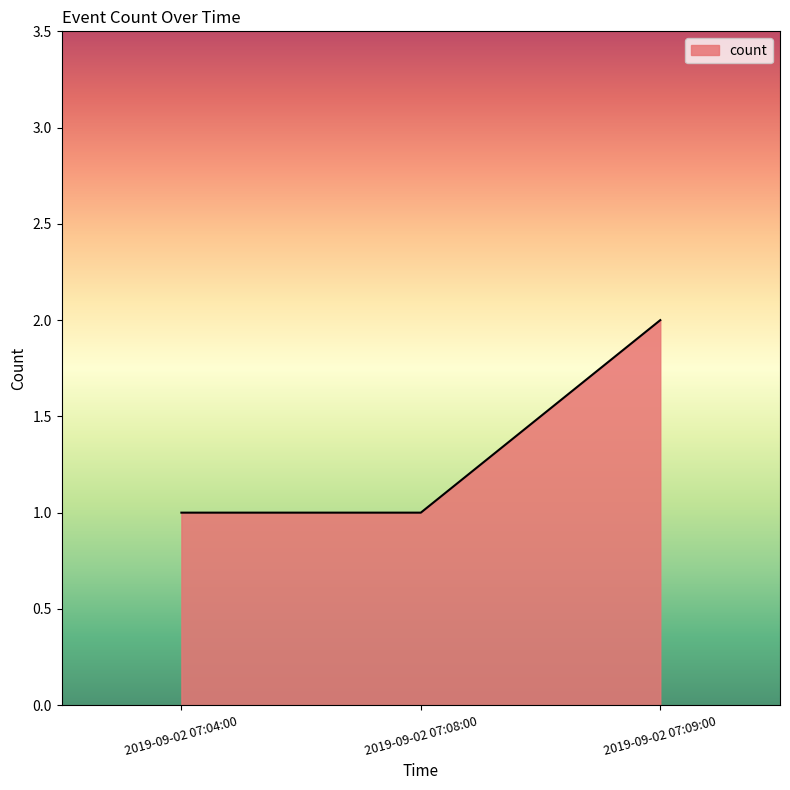

How many lines are shown in the chart?

1